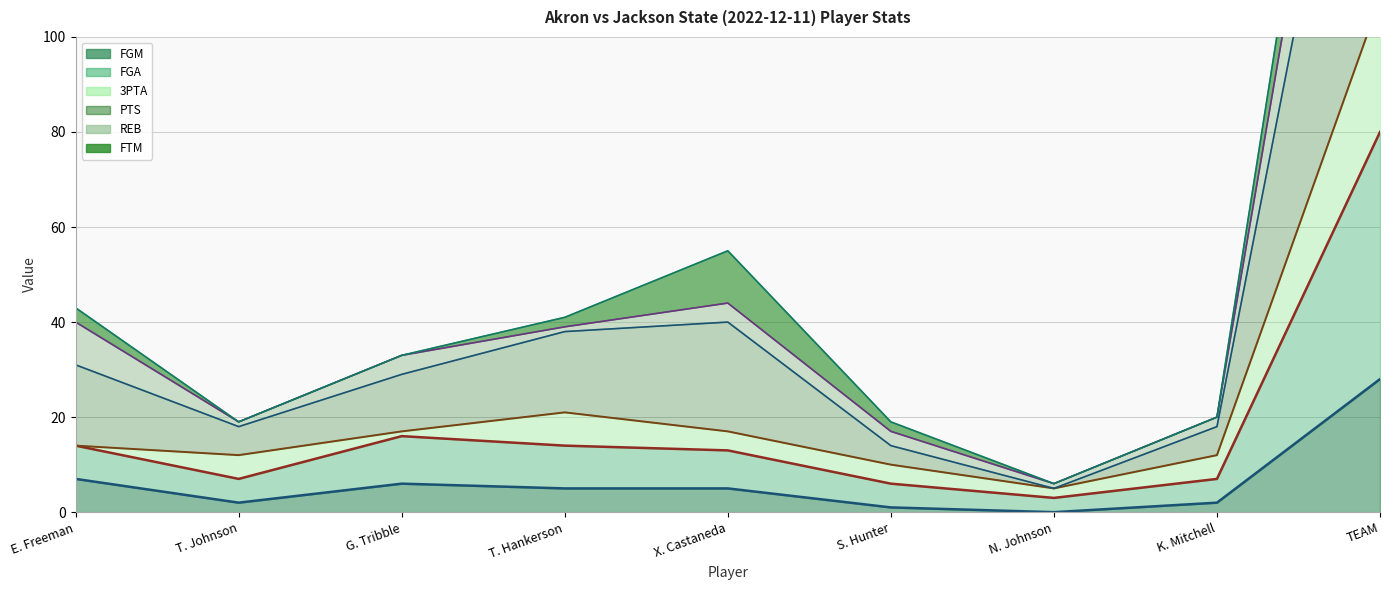

What is the average value of the PTS series?

53